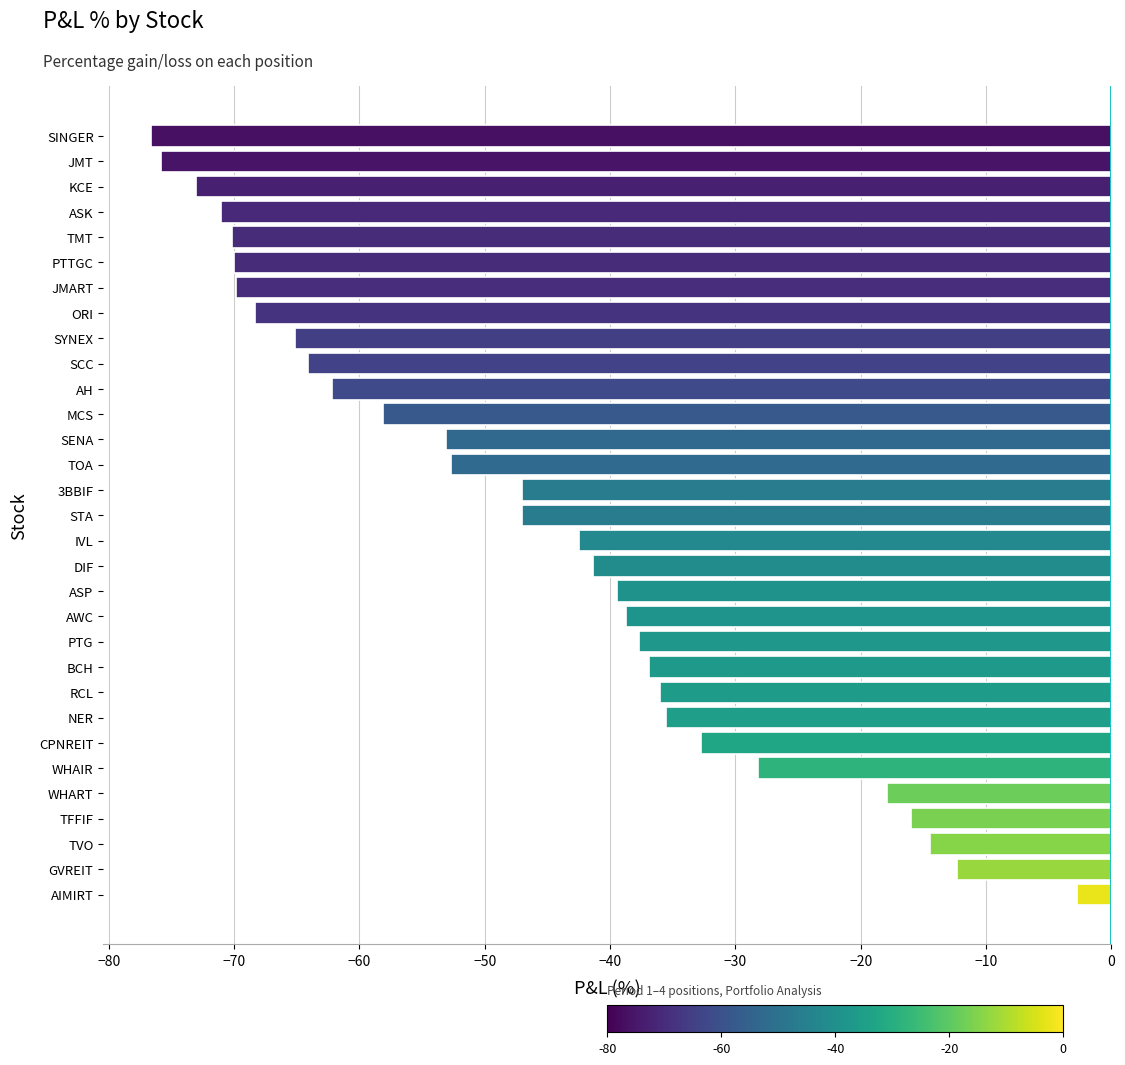

Which category has the highest value across all series?

AIMIRT